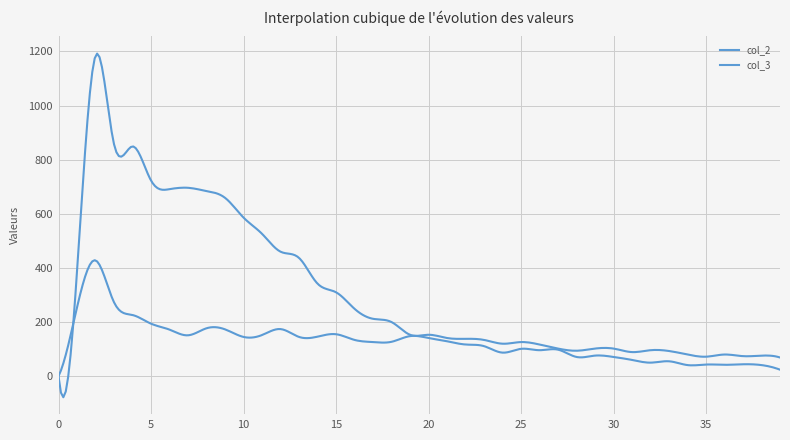

How many lines are shown in the chart?

2